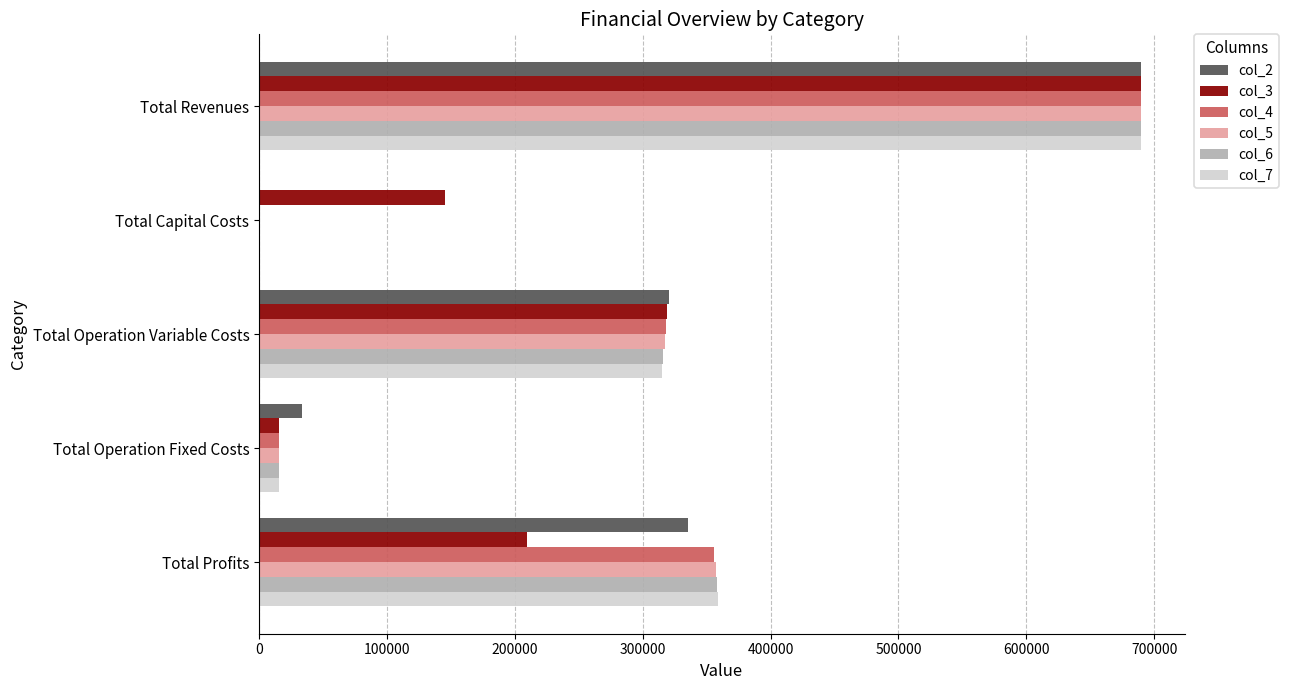

What is the sum of the col_7 values at Total Operation Variable Costs and Total Operation Fixed Costs?

330369.0